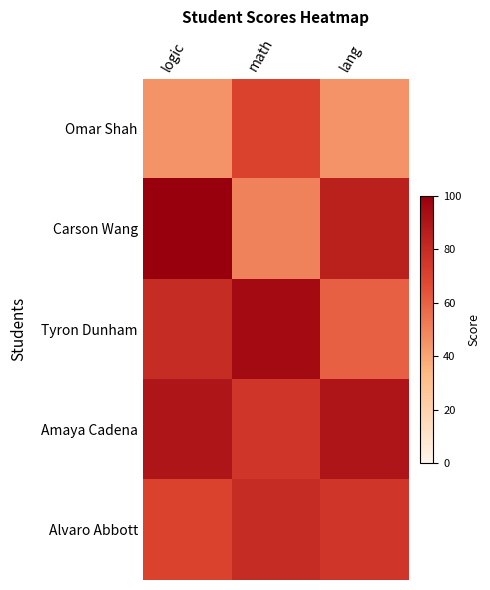

Reading left to right, transcribe all the data shown in this chart.

Omar Shah: logic=45	math=70	lang=45
Carson Wang: logic=100	math=50	lang=85
Tyron Dunham: logic=80	math=95	lang=60
Amaya Cadena: logic=90	math=75	lang=90
Alvaro Abbott: logic=70	math=80	lang=75